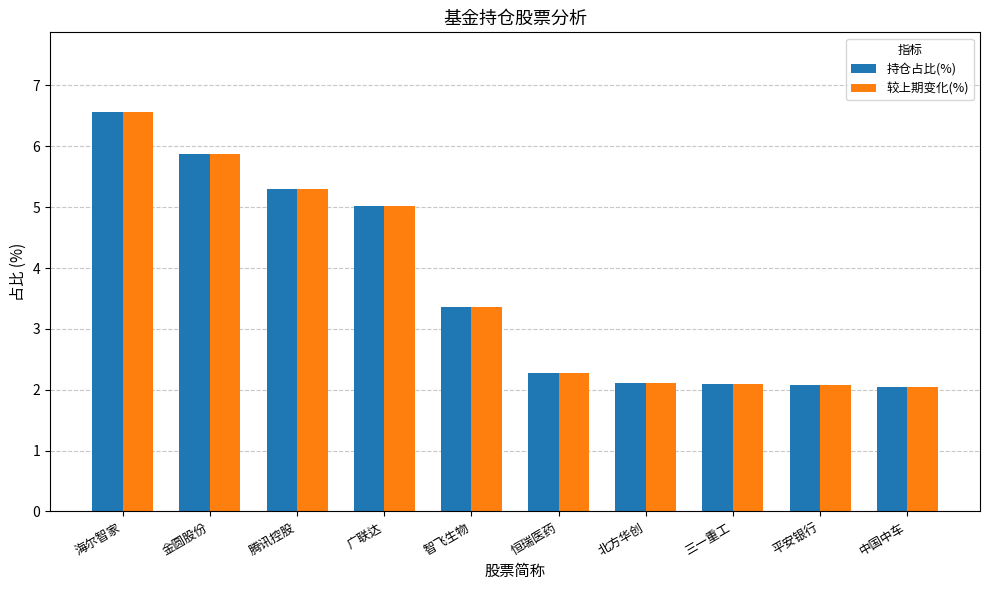

What is the sum of the 较上期变化(%) values at 智飞生物 and 平安银行?

5.4